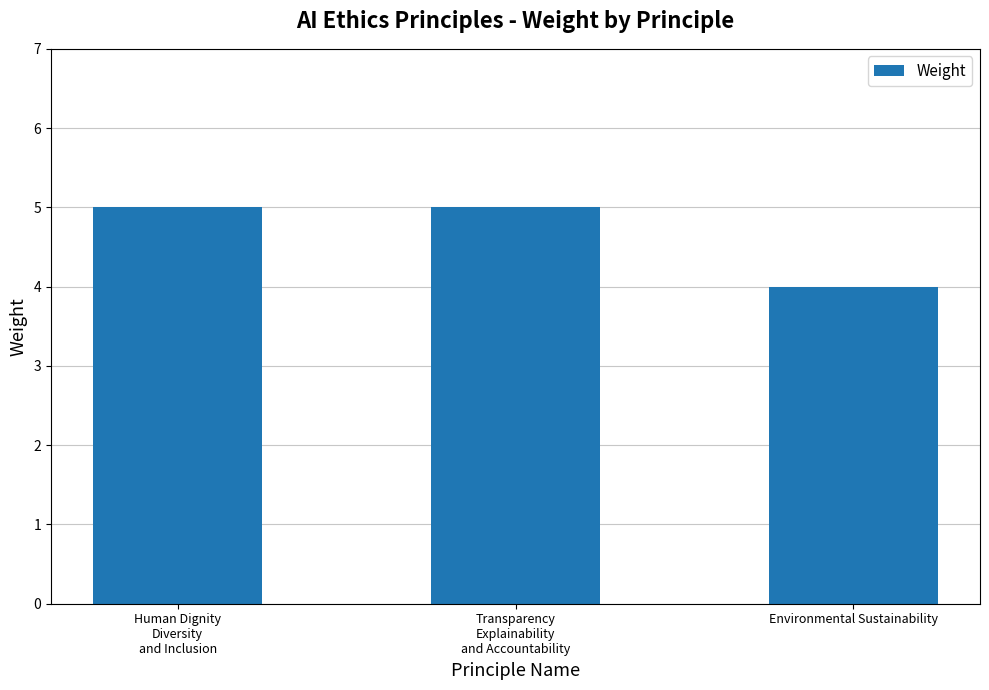

What is the value of the 1st bar from the left?

5